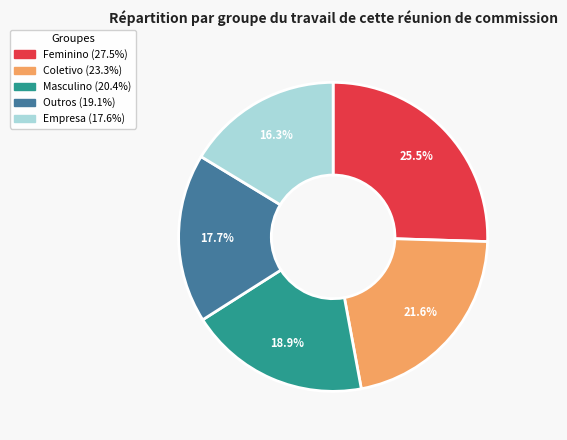

What is the ratio of the value at Feminino to the value at Empresa?

1.6